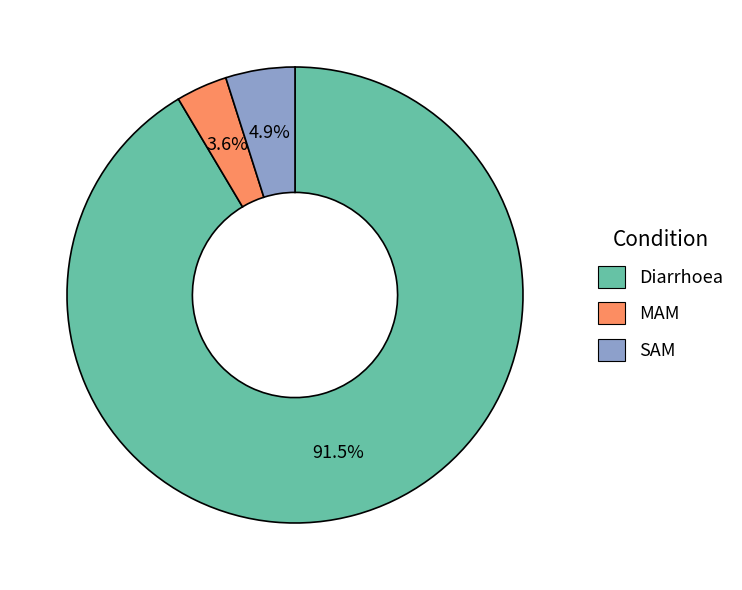

Do SAM and Diarrhoea together represent more than half of the pie?

Yes